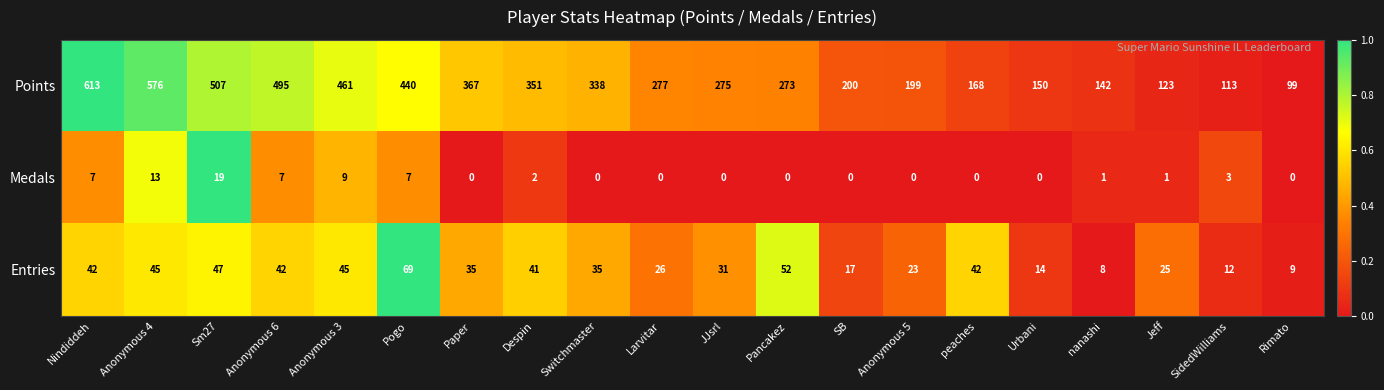

Rank the series by their maximum value, from lowest to highest.

Medals, Entries, Points